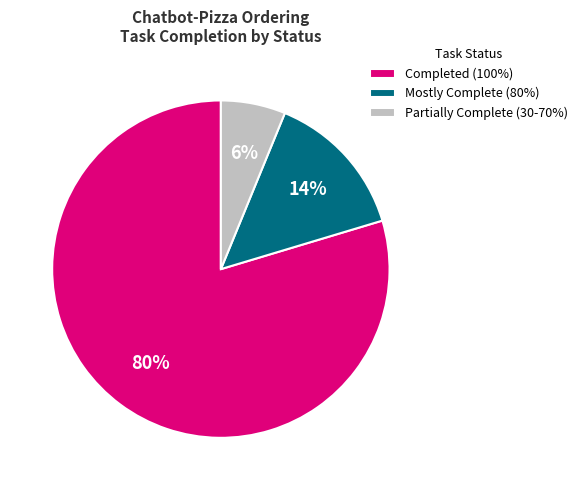

Rank the categories by value from highest to lowest.

Completed (100%), Mostly Complete (80%), Partially Complete (30-70%)